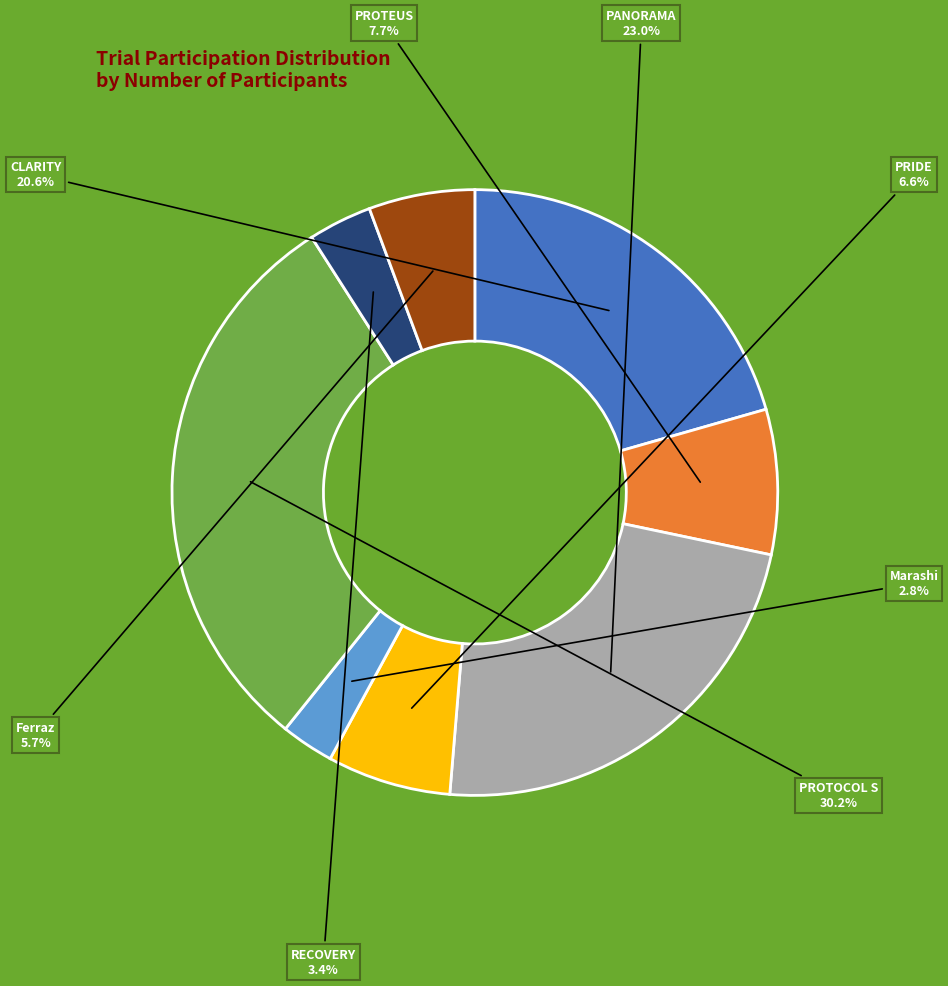

To the nearest percent, what is the average slice percentage?

12%